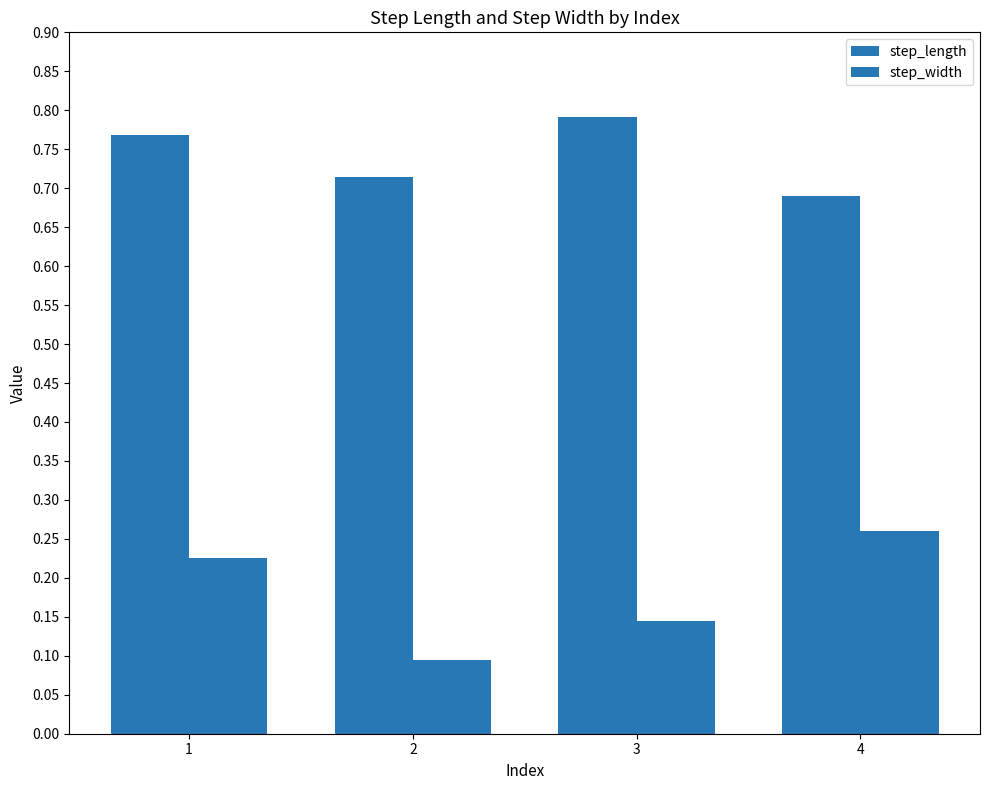

Is it true that step_length equals 0.4 at 4?

False